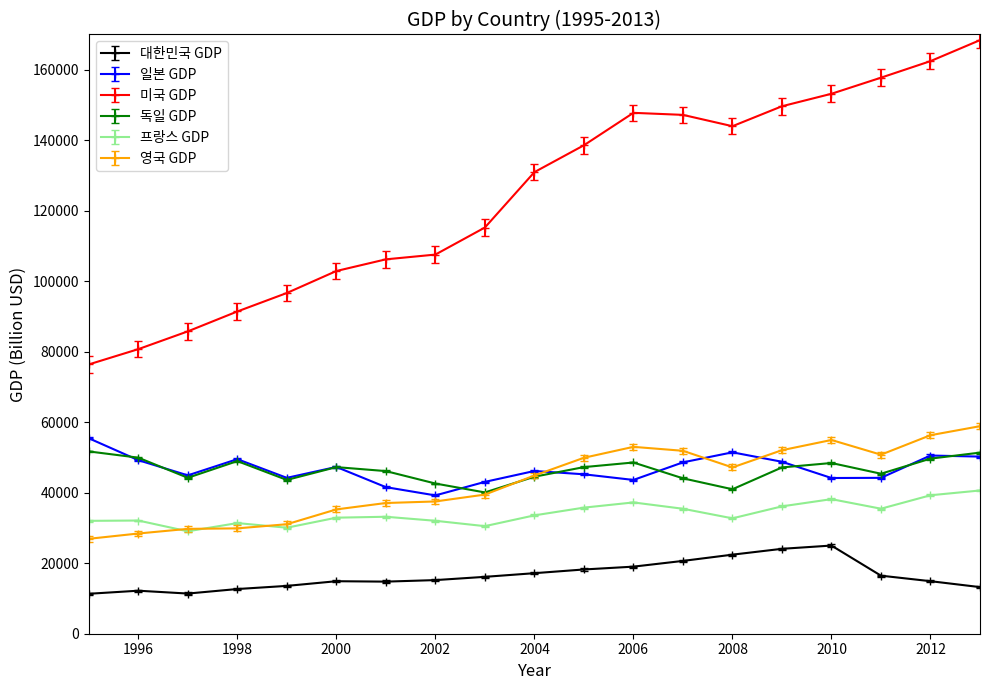

What is the maximum value for 영국 GDP?

58876.0